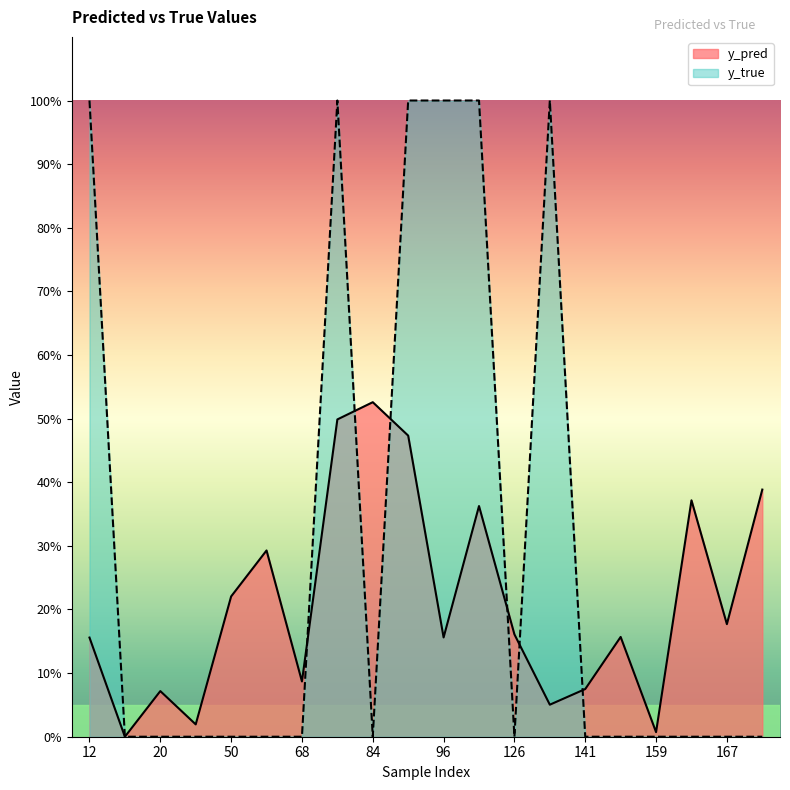

At which category does the chart reach its minimum across all series?

15